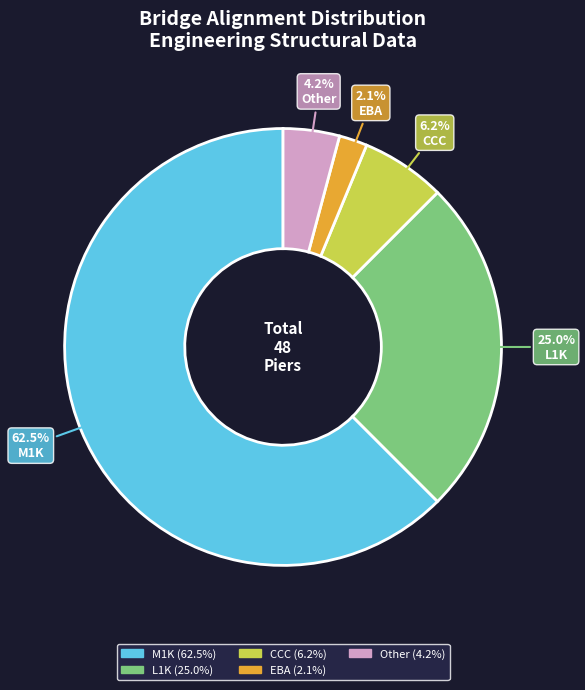

Does any single category account for the majority?

Yes